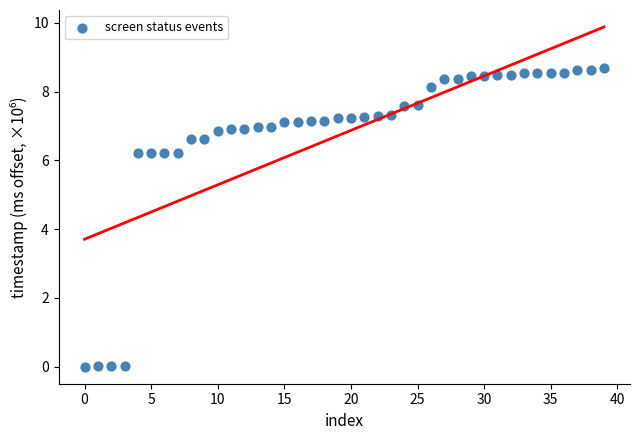

What is the range of Y values (max minus min)?

8.7